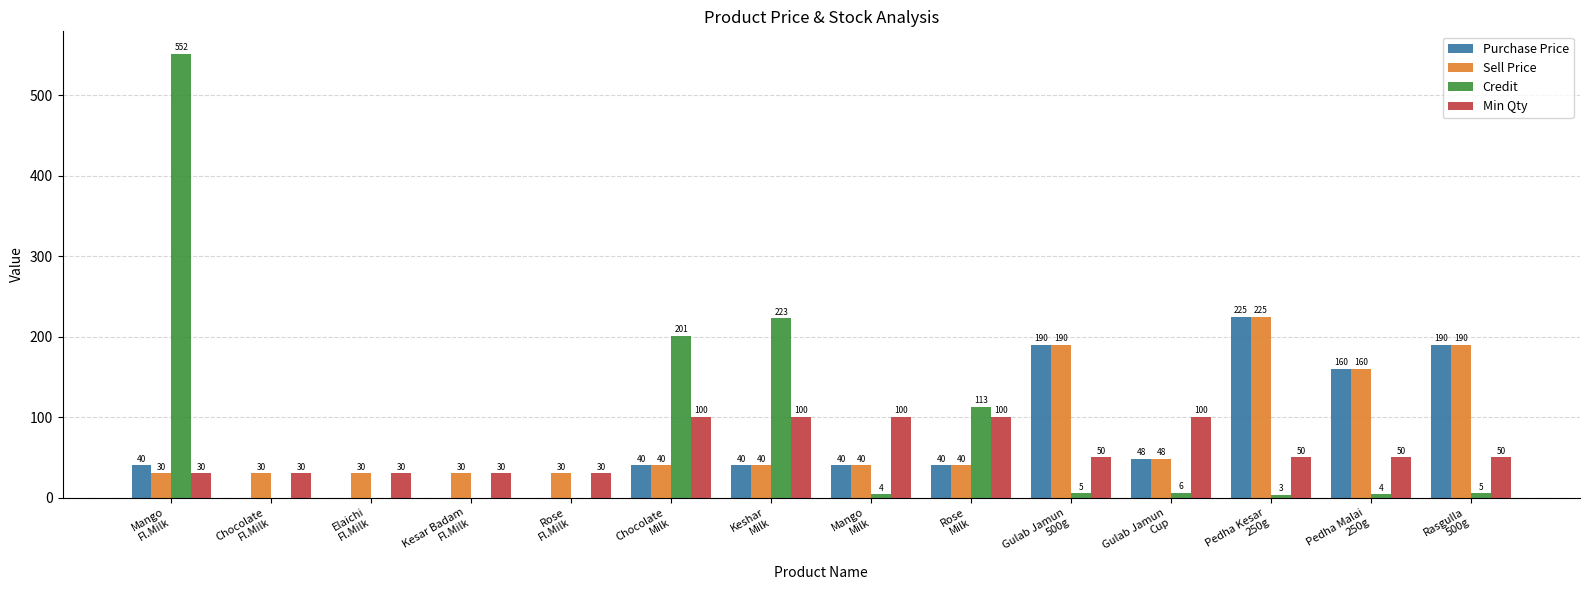

True or false: Sell Price has a value of 278 at Pedha Malai
250g.

False